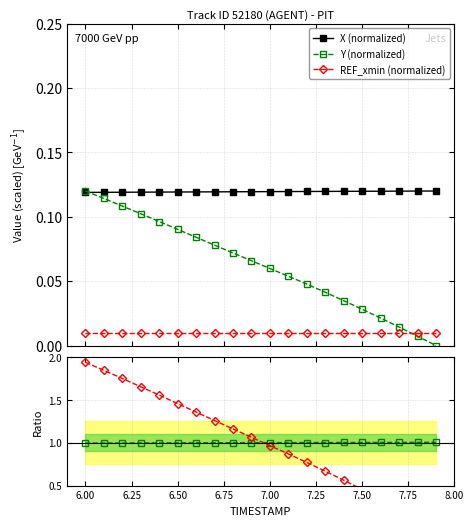

True or false: REF_xmin (normalized) and X (normalized) cross at least once.

False